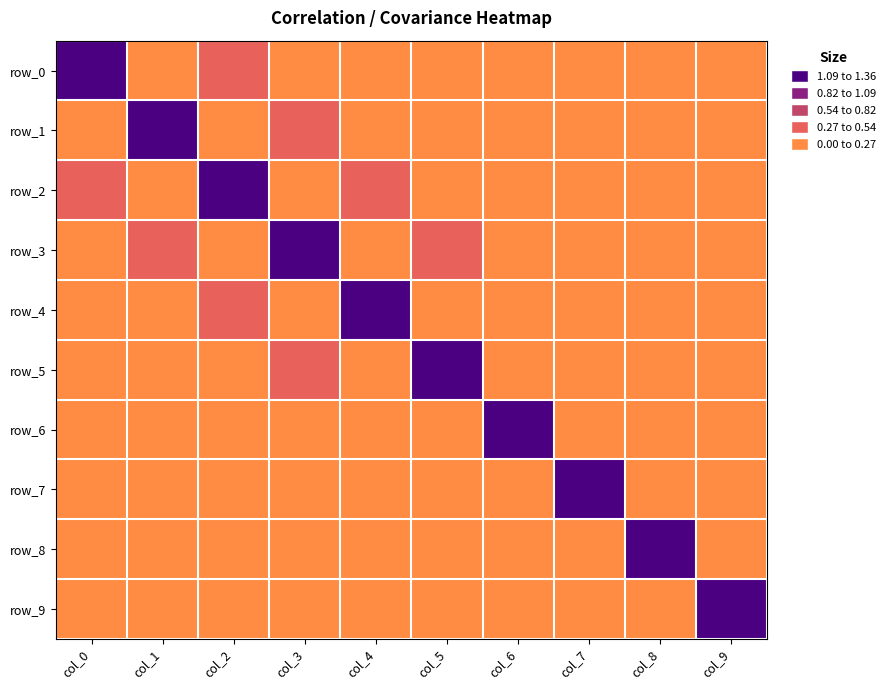

What is the difference between the row_4 values at col_2 and col_8?

0.2